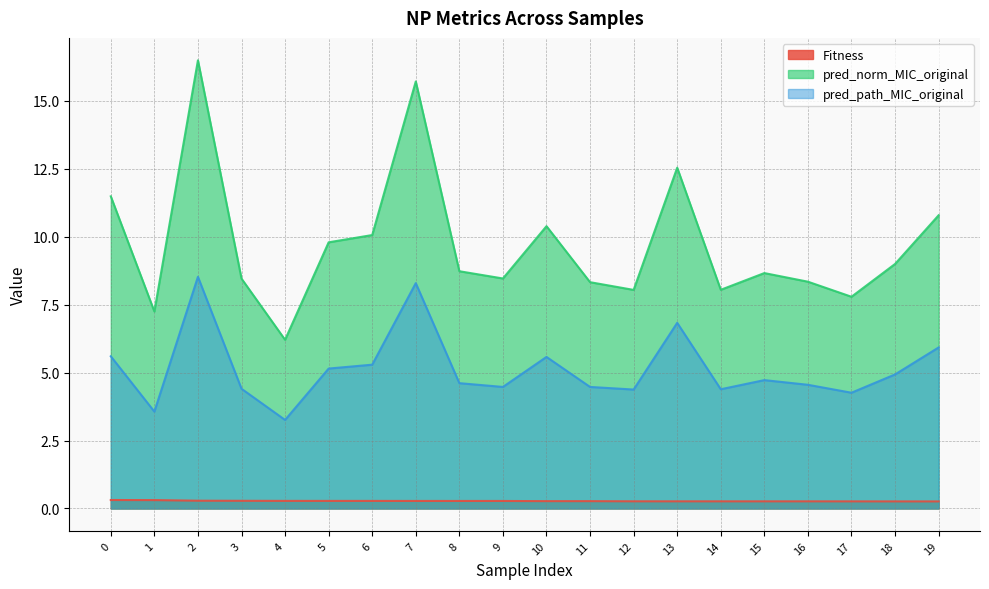

True or false: Fitness has a value of 0.3 at 5.

True